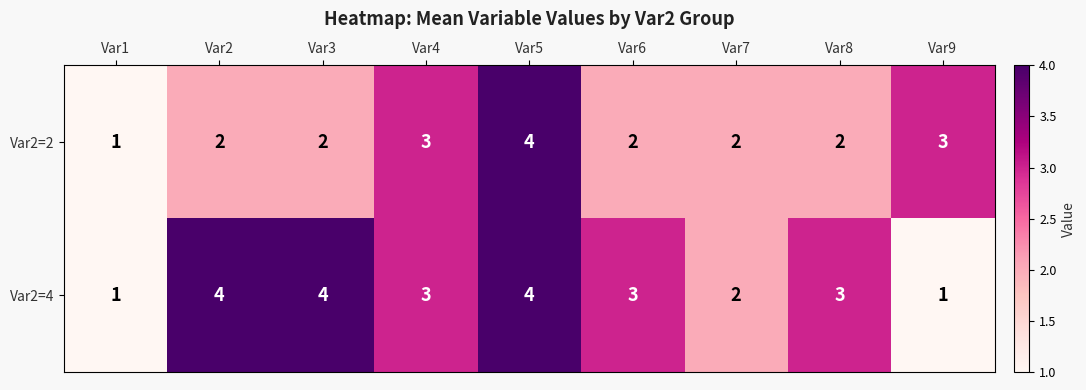

Which series has the largest total across all categories?

Var2=4